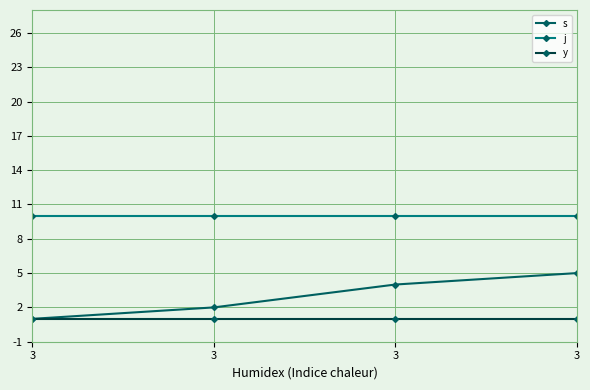

Is it true that y equals 1 at 3?

True